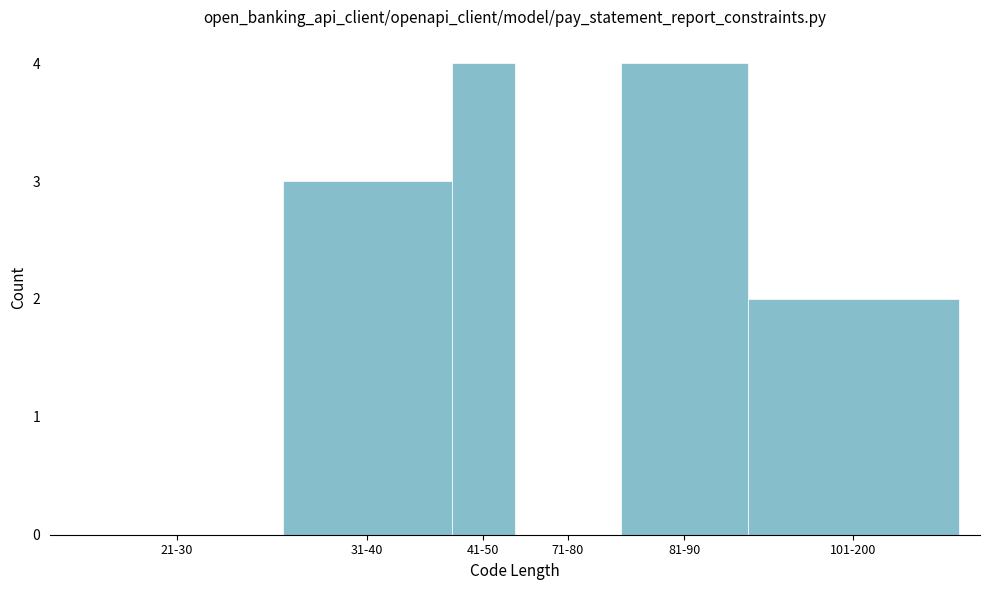

Reading left to right, list all the values displayed in this chart.

21-30=0	31-40=3	41-50=4	71-80=0	81-90=4	101-200=2